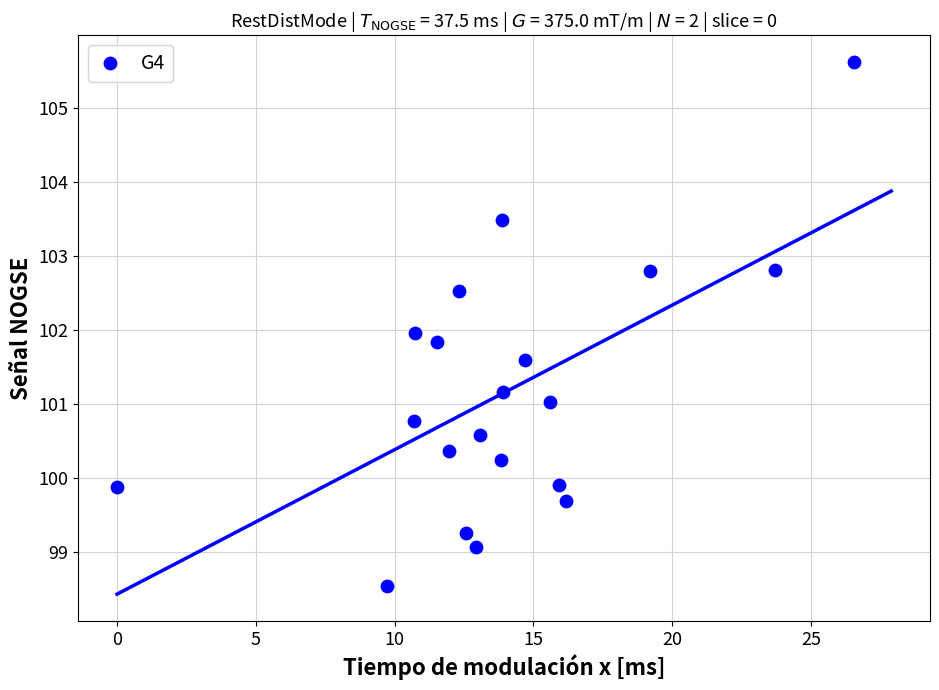

What is the range of Y values (max minus min)?

7.1